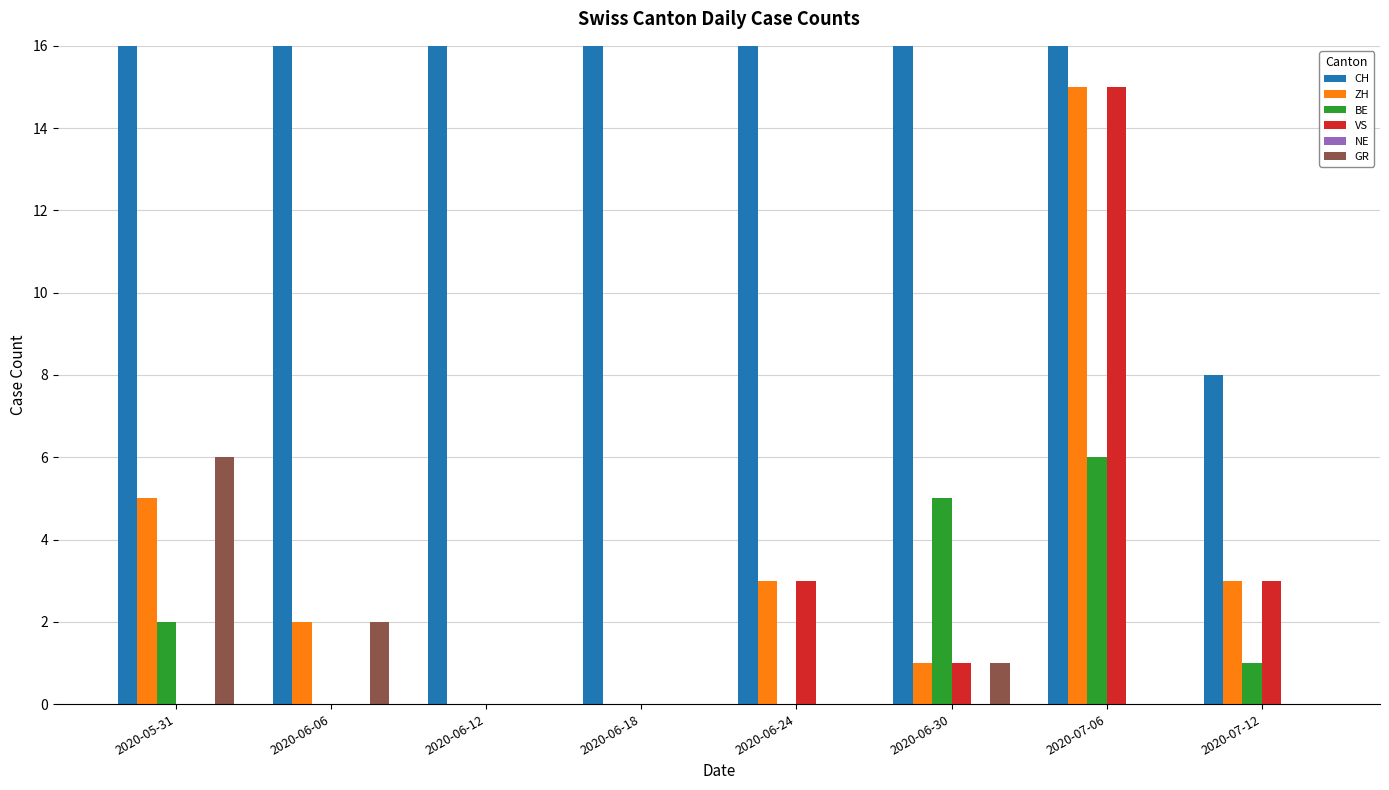

What is the highest value of the BE series?

6